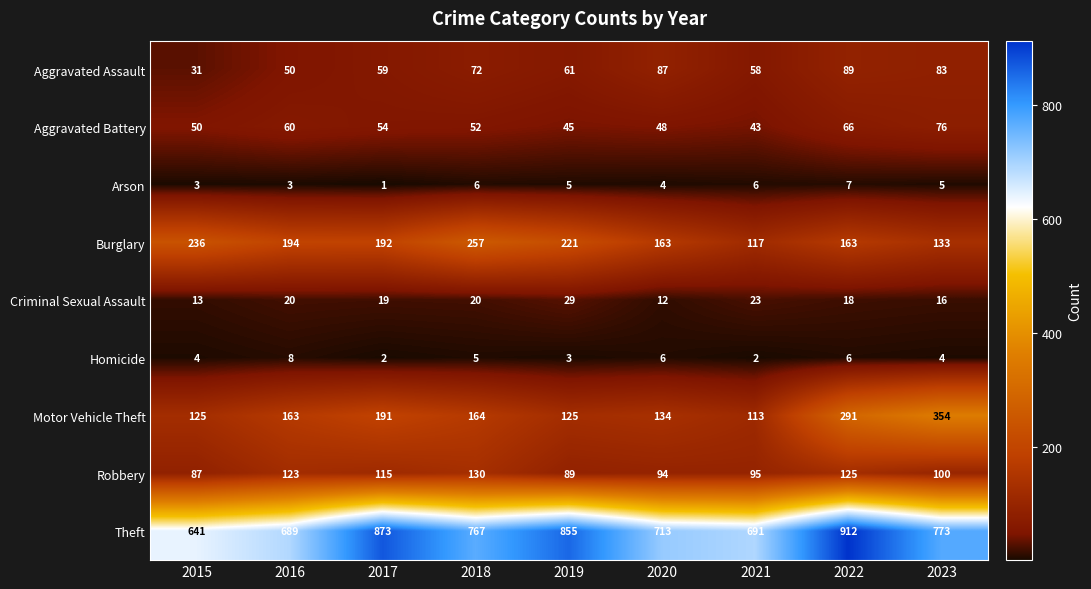

What is the smallest value displayed?

1